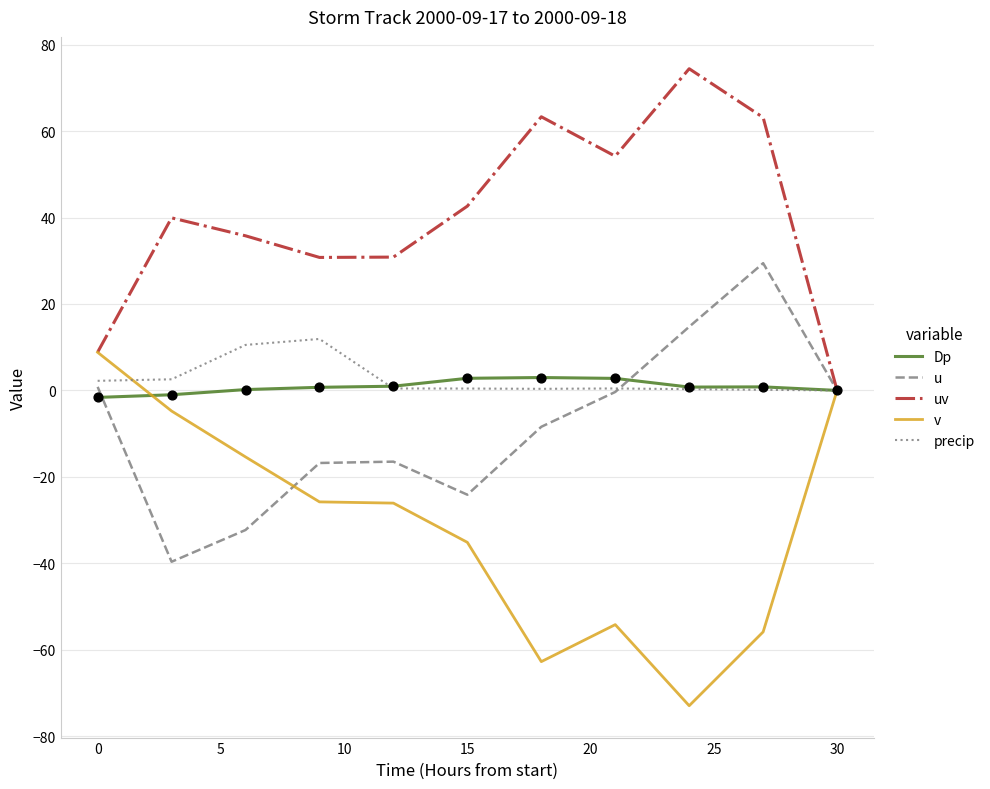

What is the lowest value of the u series?

-39.6